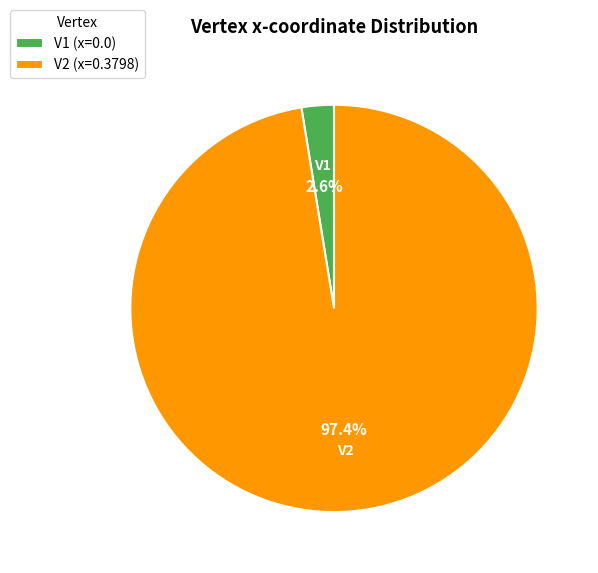

Do V1 and V2 together represent more than half of the pie?

Yes